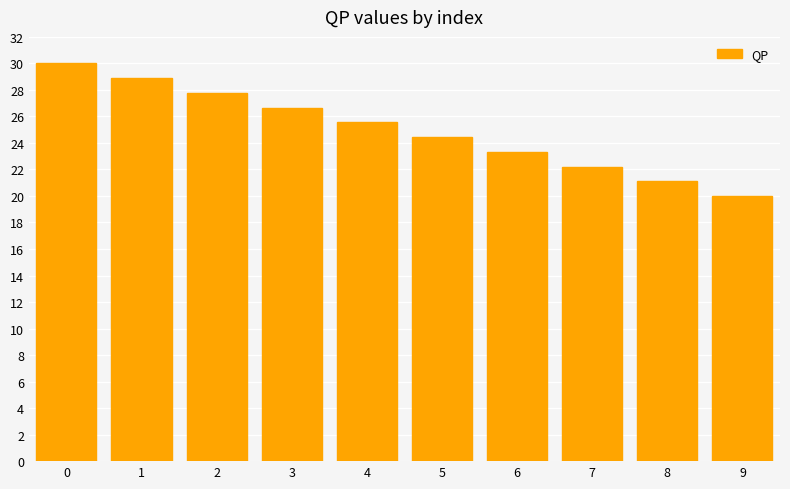

True or false: the data shows 39.2 at 1.

False